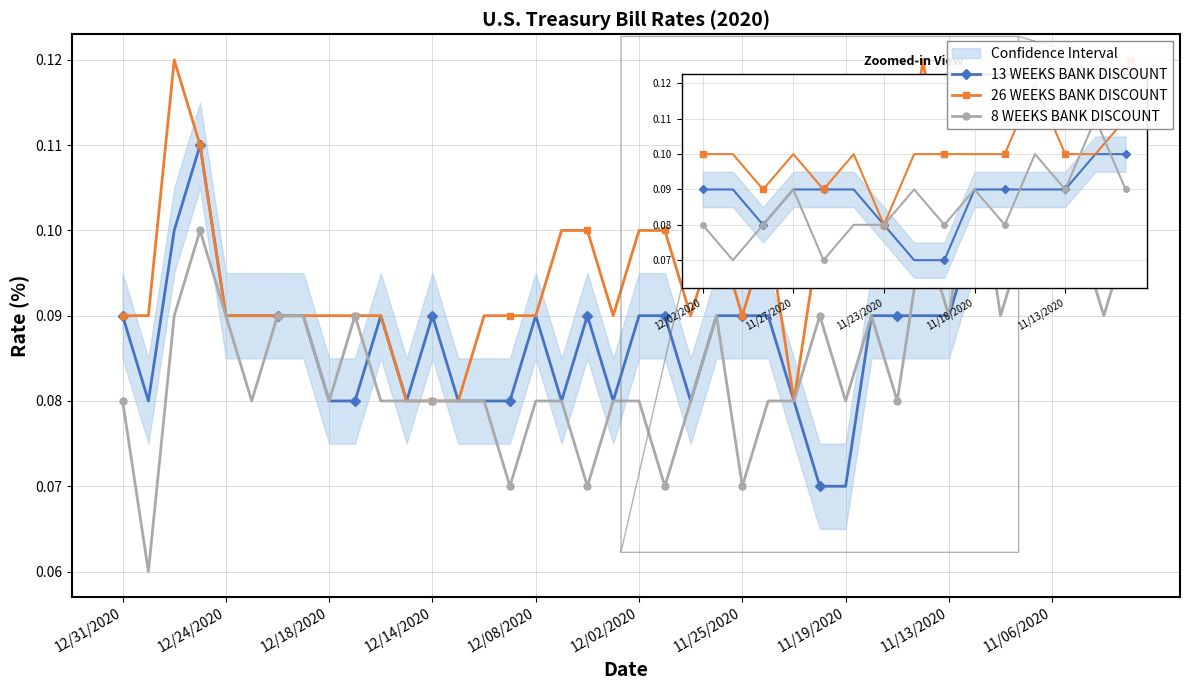

What is the total value across all series at 33?

0.3